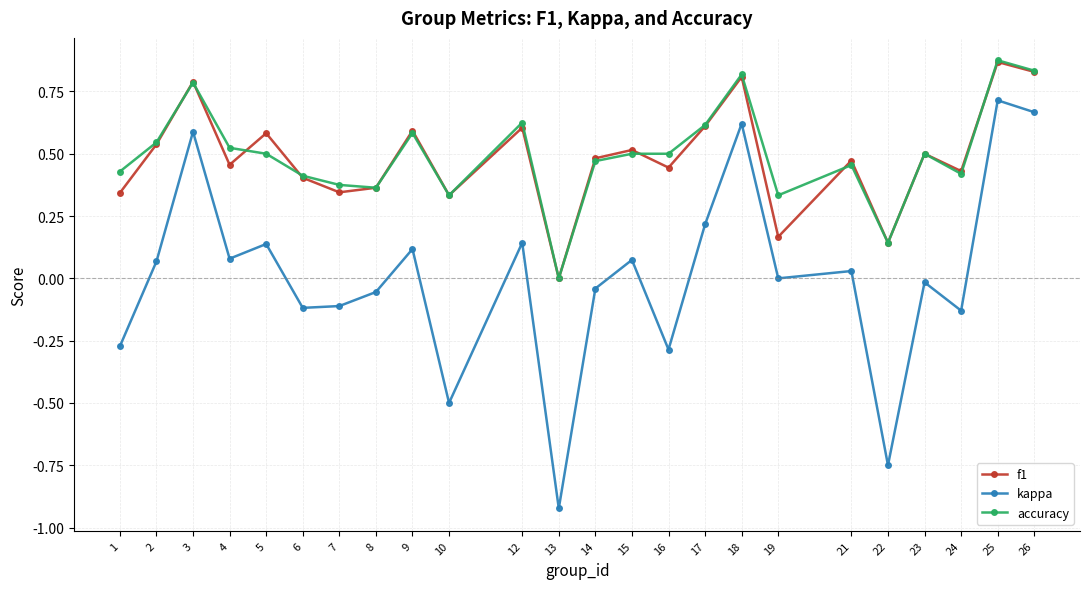

What is the sum of the accuracy values at 26 and 7?

1.2